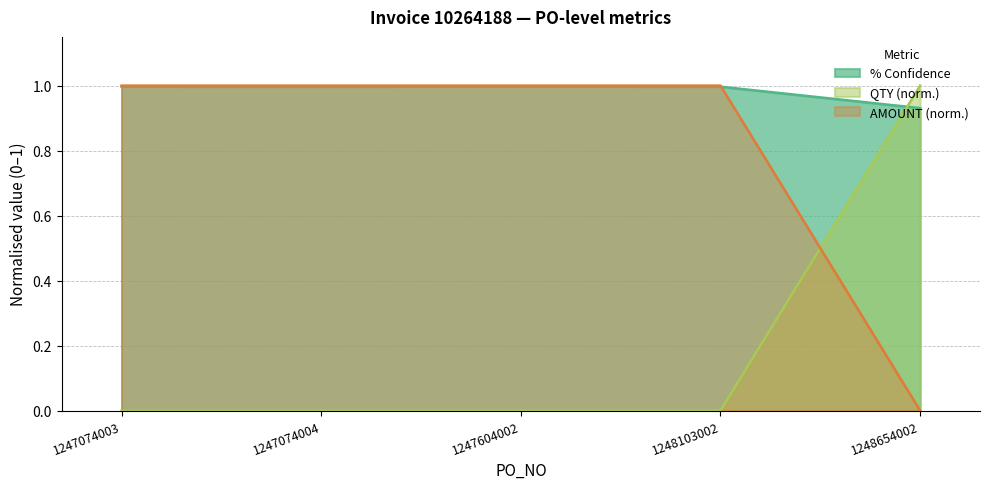

Reading left to right, extract all data points from this chart.

% Confidence: 1.0	1.0	1.0	1.0	0.9
QTY (normalized): 0.0	0.0	0.0	0.0	1.0
AMOUNT (normalized): 1.0	1.0	1.0	1.0	0.0